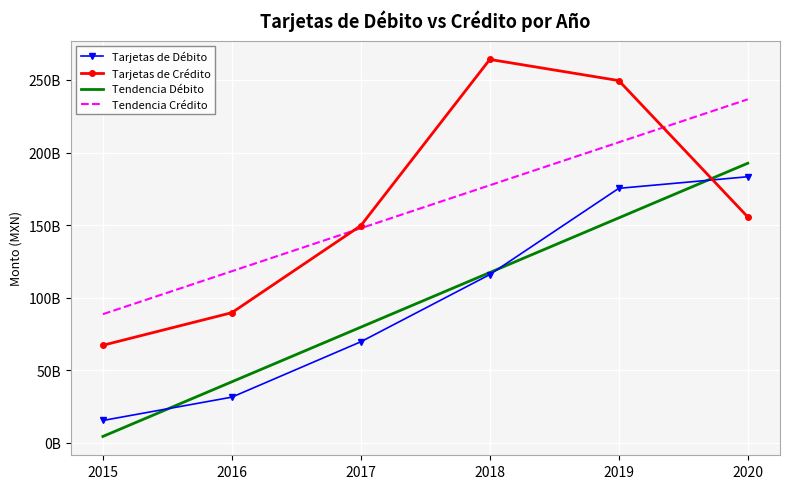

True or false: Tendencia Crédito and Tendencia Débito cross at least once.

False